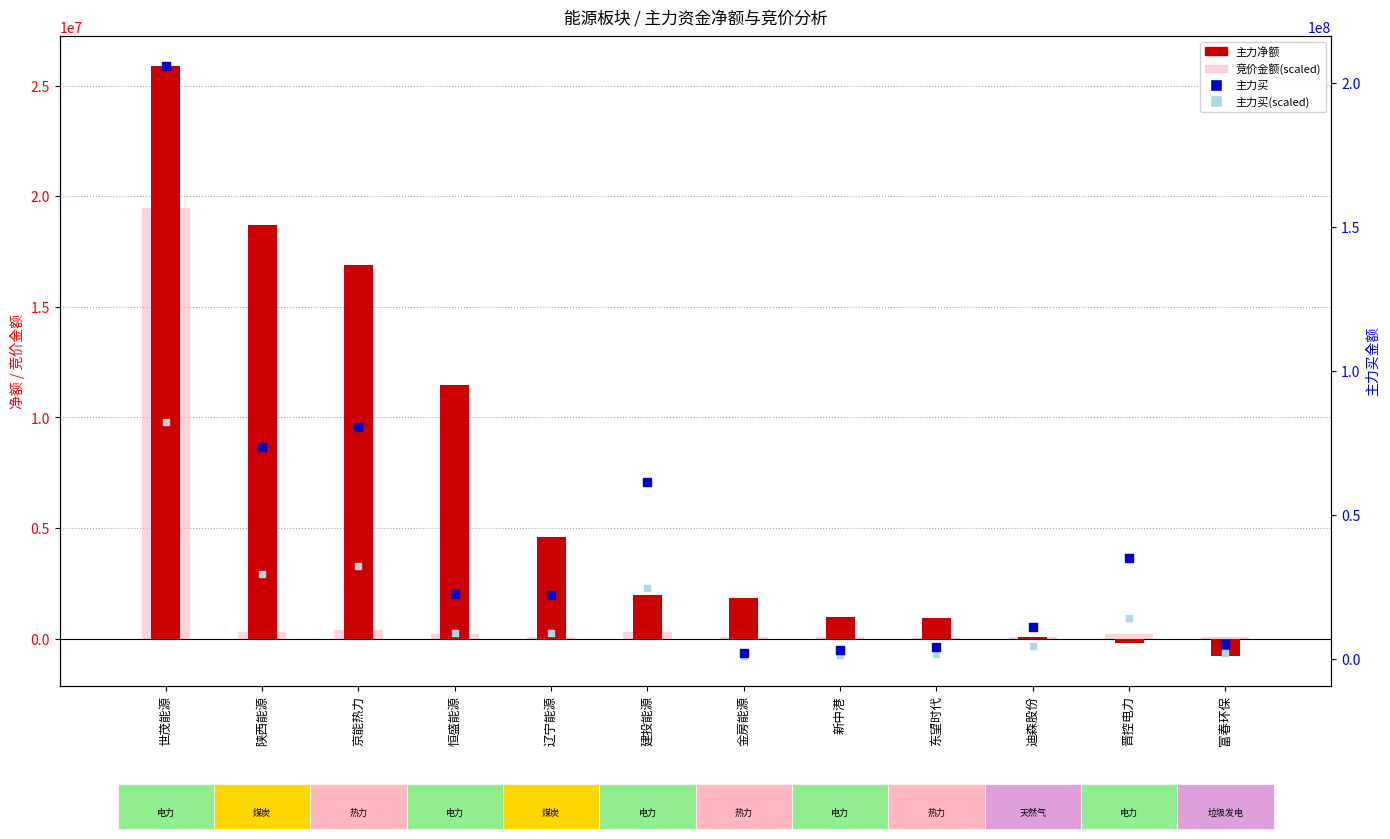

At how many categories does at least one series exceed 137793043?

1